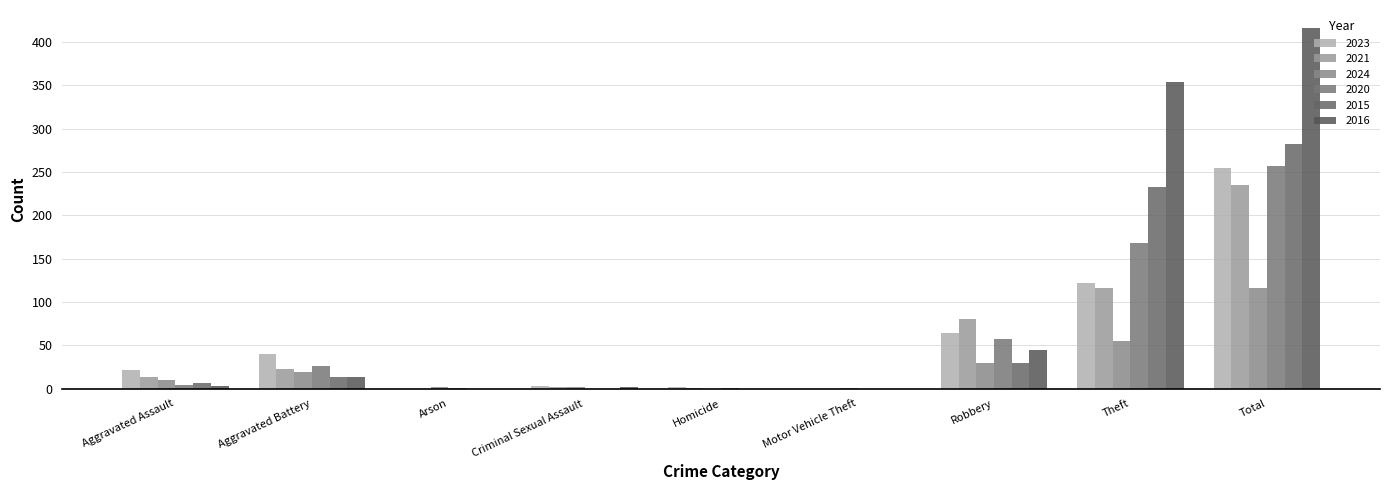

Does the chart contain stacked bars?

No